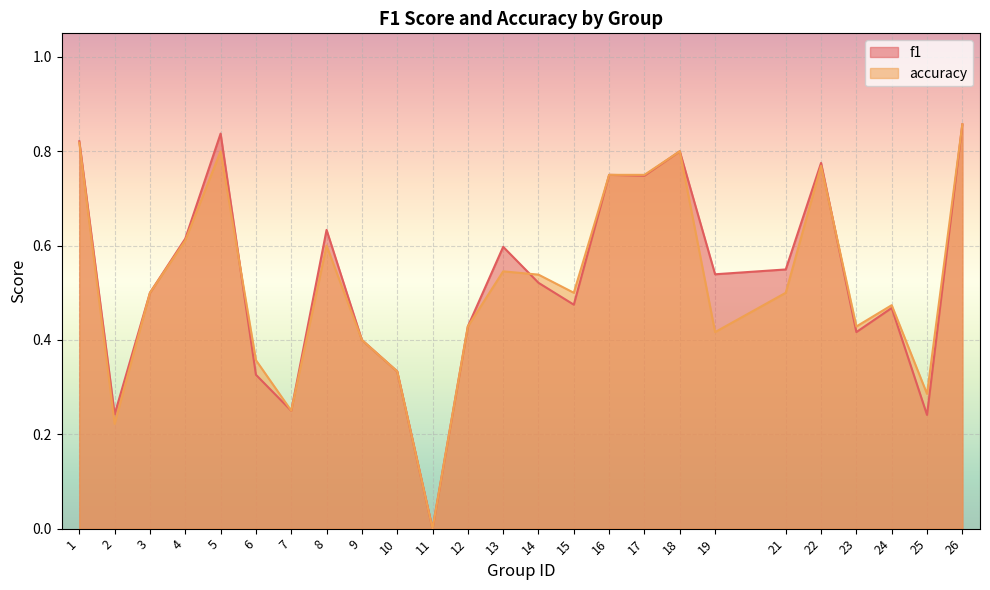

The f1 series shows 0.5 at 19. True or false?

True